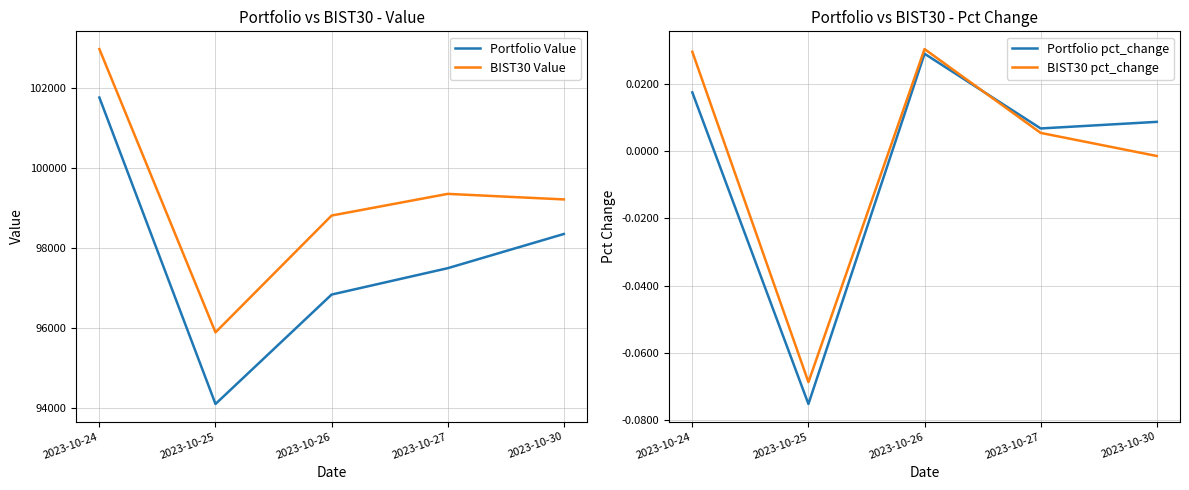

True or false: BIST30 Value and Portfolio Value intersect in this chart.

False